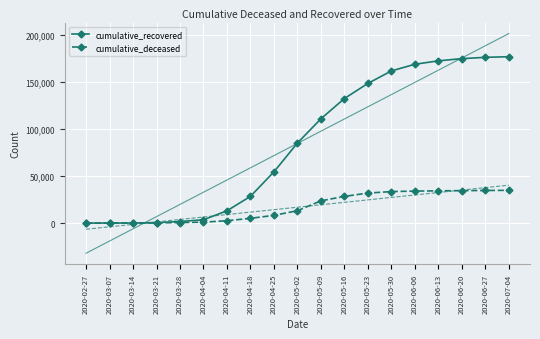

Reading left to right, what are all the values shown in this chart?

cumulative_recovered: 3	10	63	423	1635	3540	13030	28470	54543	85231	110991	132588	148658	161959	169034	172678	175016	176402	177085
cumulative_deceased: 0	1	20	141	519	952	2503	5045	8215	13155	23660	28405	31908	33530	34043	34301	34514	34675	34861